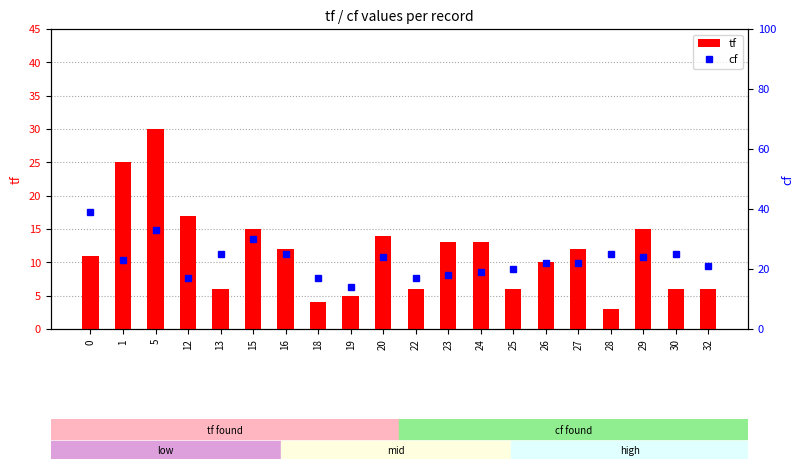

What is the difference between the tf values at 5 and 16?

18